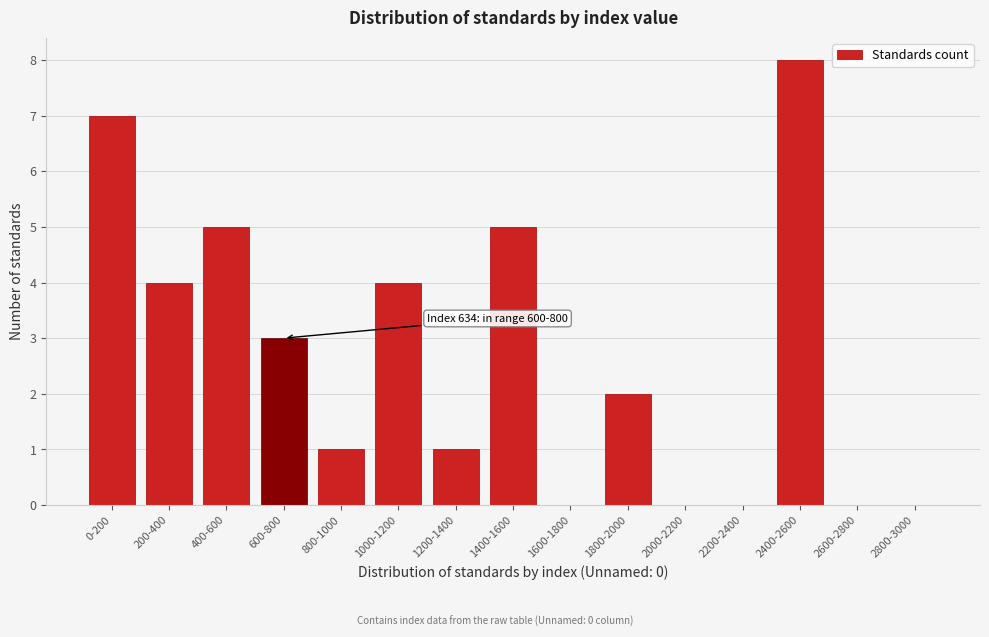

Reading left to right, extract all data points from this chart.

0-200=7	200-400=4	400-600=5	600-800=3	800-1000=1	1000-1200=4	1200-1400=1	1400-1600=5	1600-1800=0	1800-2000=2	2000-2200=0	2200-2400=0	2400-2600=8	2600-2800=0	2800-3000=0